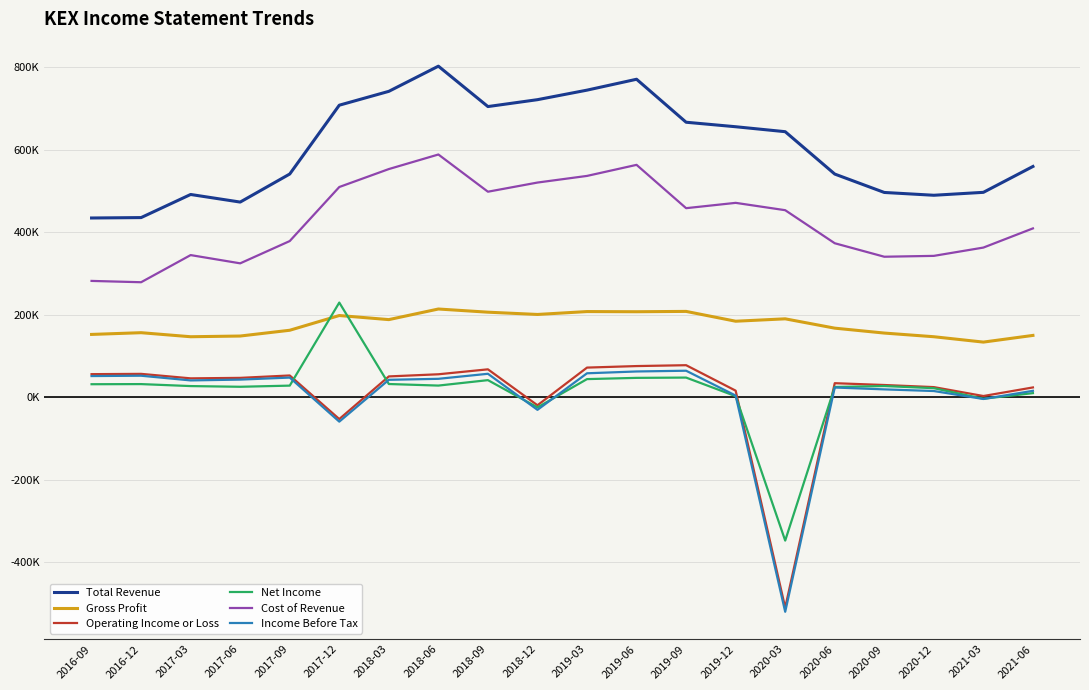

What are all the series names shown in the legend?

Total Revenue, Gross Profit, Operating Income or Loss, Net Income, Cost of Revenue, Income Before Tax